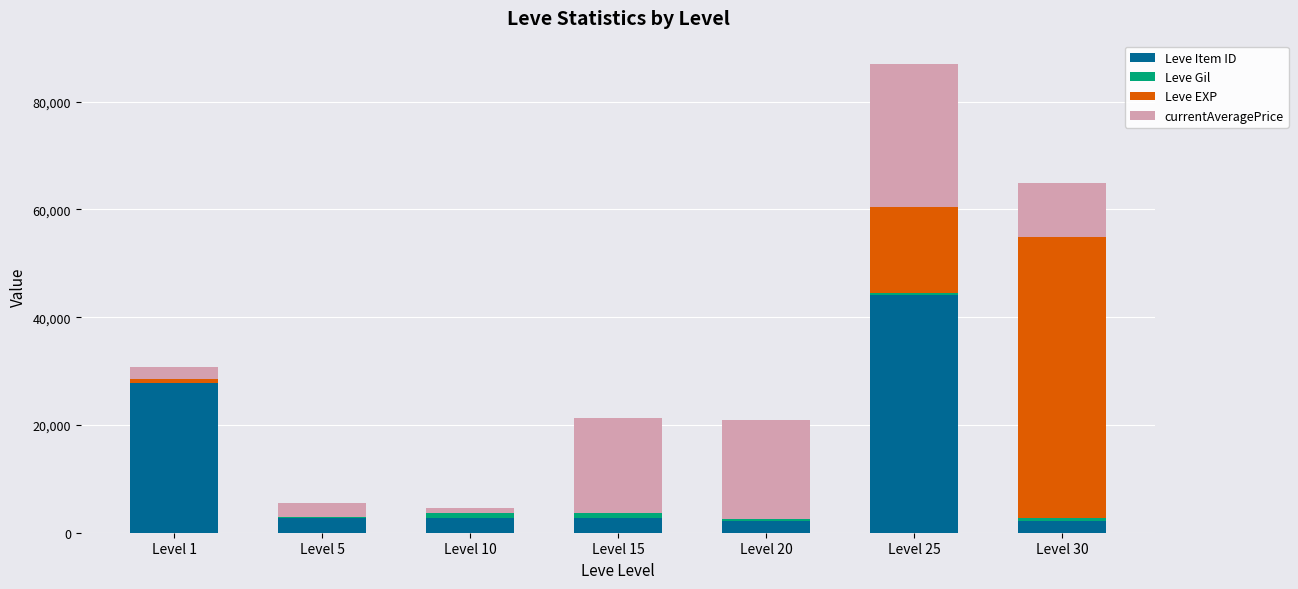

At which category is the sum across all series the highest?

Level 25